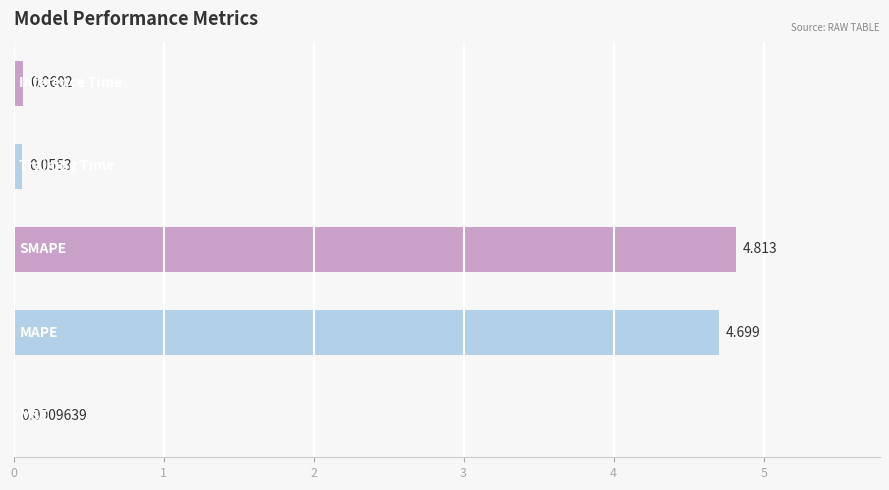

How many distinct data groups are displayed?

1